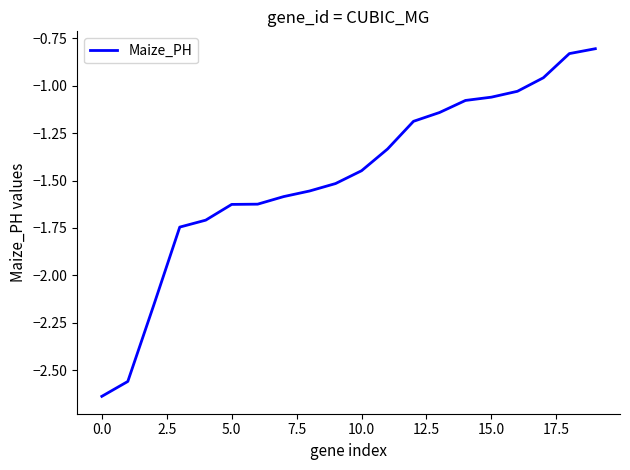

What is the difference between the maximum and minimum values?

1.8